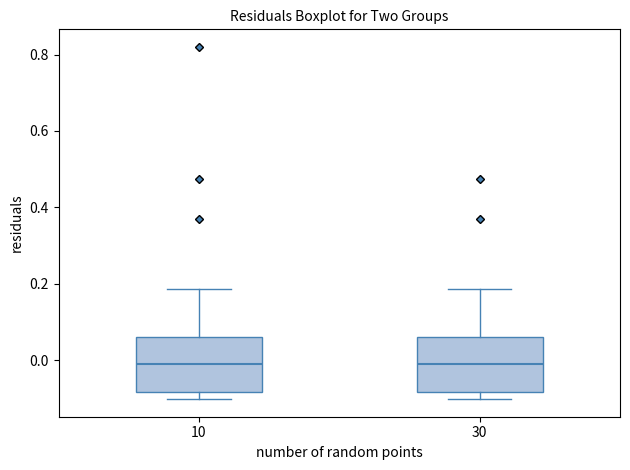

Reading left to right, transcribe this box plot: for each box, give where its median line is, the range the box spans, and where its two whiskers end, as read against the y-axis. The values are not printed on the chart, so give them approximately, as read against the axis.

10: median 0.00, box -0.08 to 0.06, whiskers -0.10 to 0.18
30: median 0.00, box -0.08 to 0.06, whiskers -0.10 to 0.18